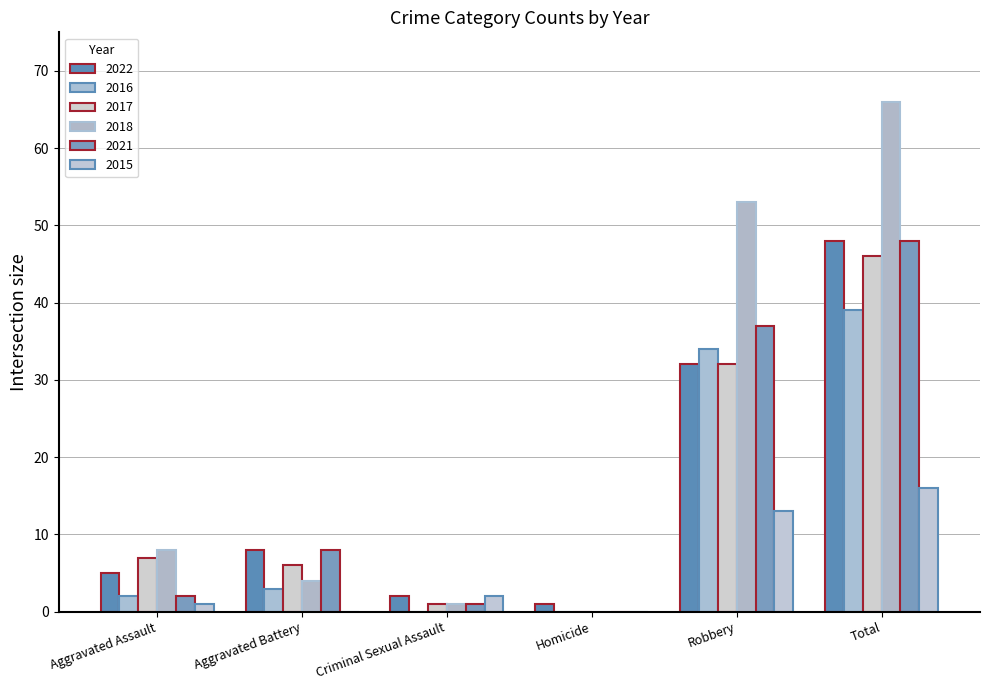

Rank the categories by 2018 value from lowest to highest.

Homicide, Criminal Sexual Assault, Aggravated Battery, Aggravated Assault, Robbery, Total